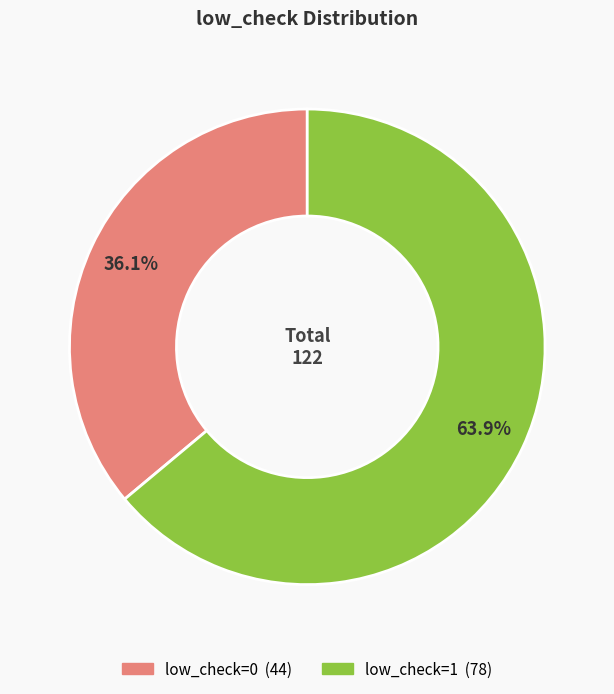

The low_check=1 slice represents 64% of the pie. True or false?

True